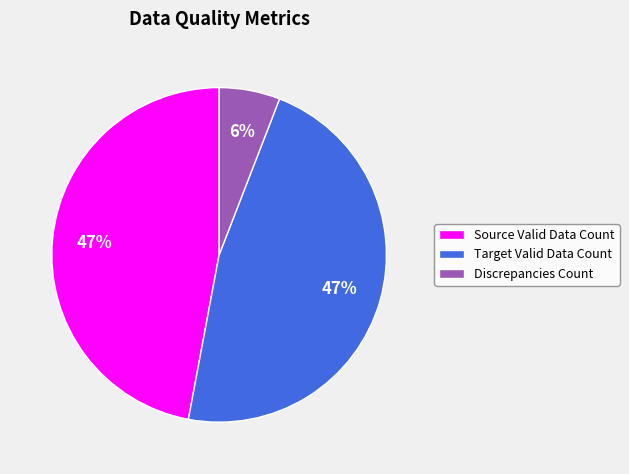

To the nearest percent, what portion does Discrepancies Count represent?

6%